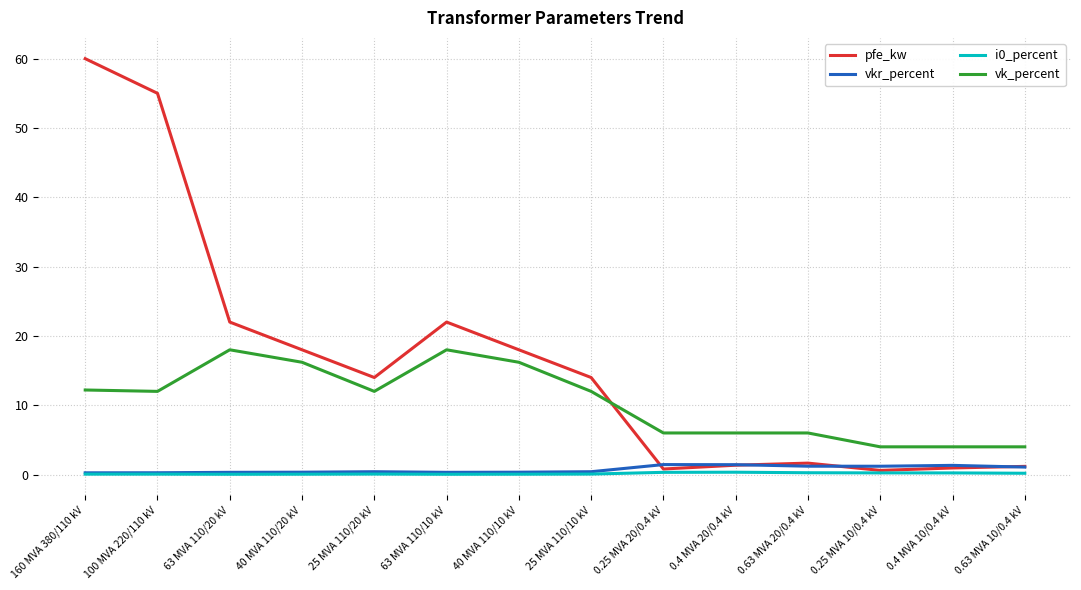

Is the value of i0_percent at 0.4 MVA 20/0.4 kV greater than the value of vk_percent at 0.25 MVA 20/0.4 kV?

No